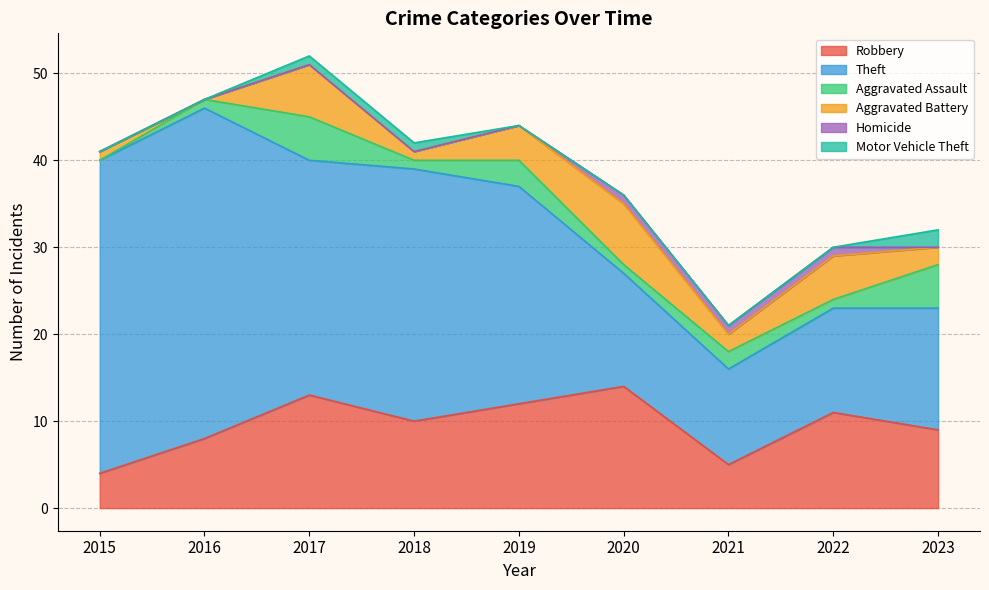

Reading left to right, list all the values displayed in this chart.

Robbery: 4	8	13	10	12	14	5	11	9
Theft: 36	38	27	29	25	13	11	12	14
Aggravated Assault: 0	1	5	1	3	1	2	1	5
Aggravated Battery: 1	0	6	1	4	7	2	5	2
Homicide: 0	0	0	0	0	1	1	1	0
Motor Vehicle Theft: 0	0	1	1	0	0	0	0	2